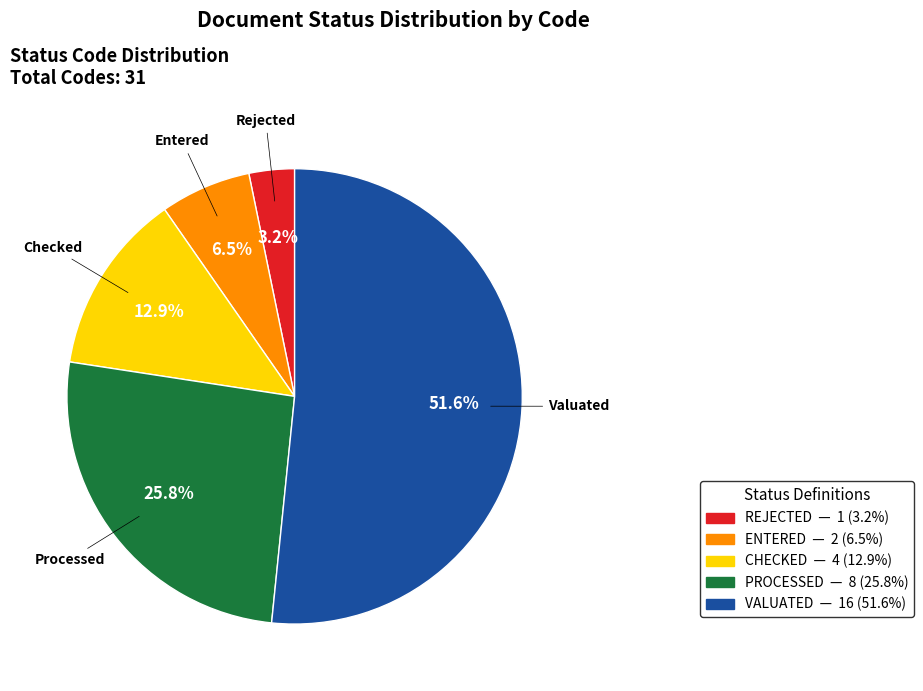

Does any single category account for the majority?

Yes